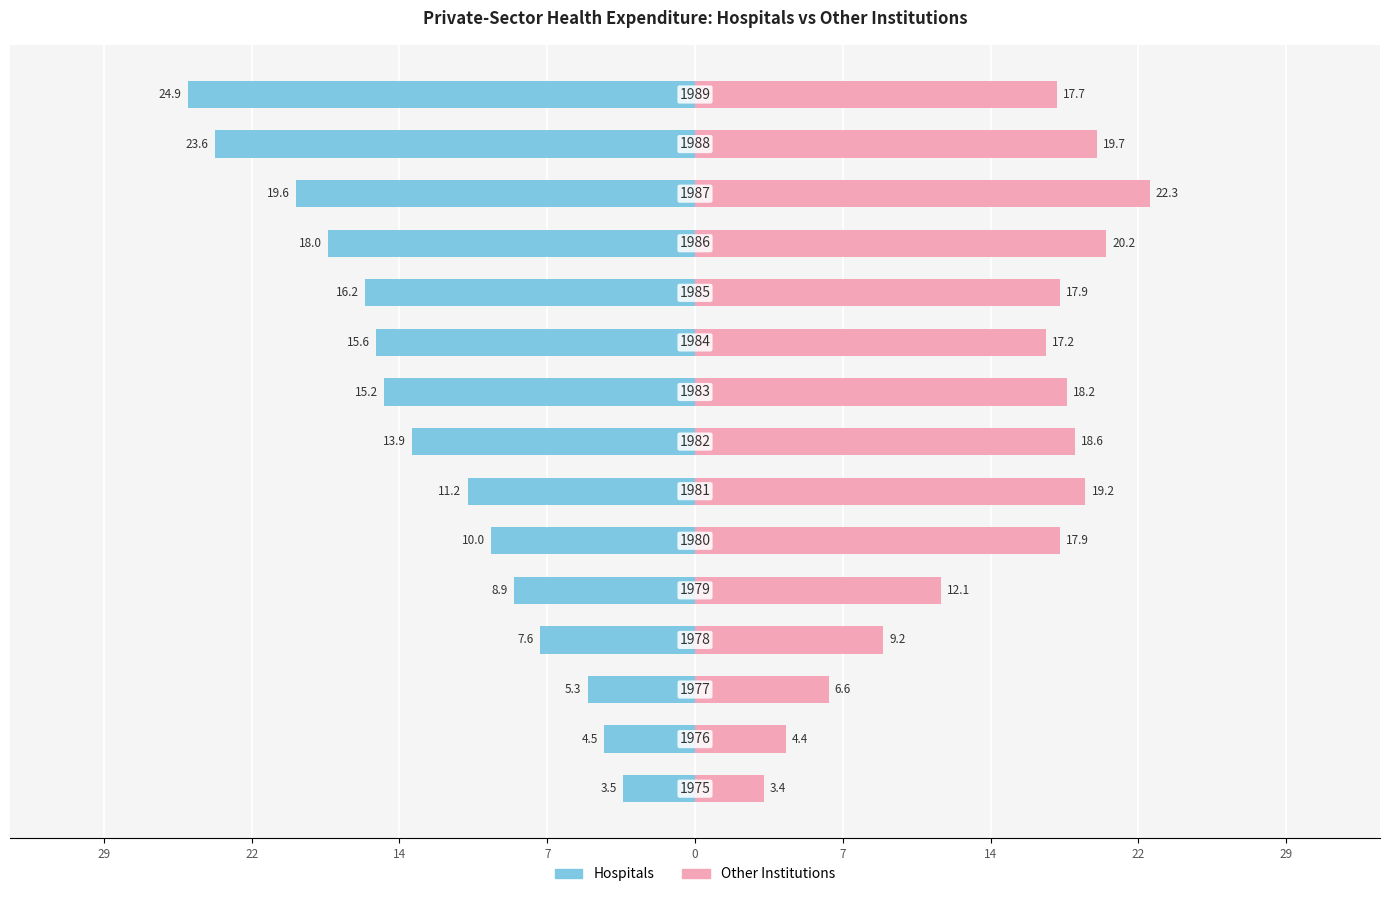

Which series has the largest total across all categories?

Other Institutions